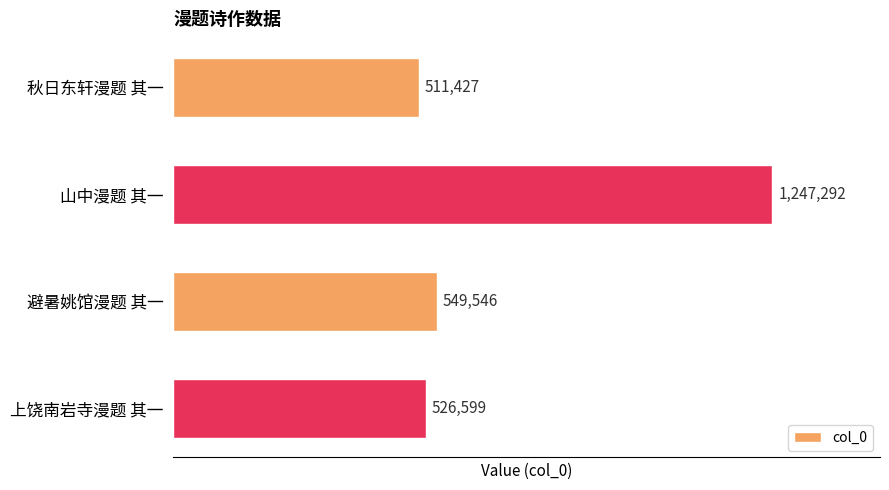

What is the change in value from 秋日东轩漫题 其一 to 上饶南岩寺漫题 其一?

+15172